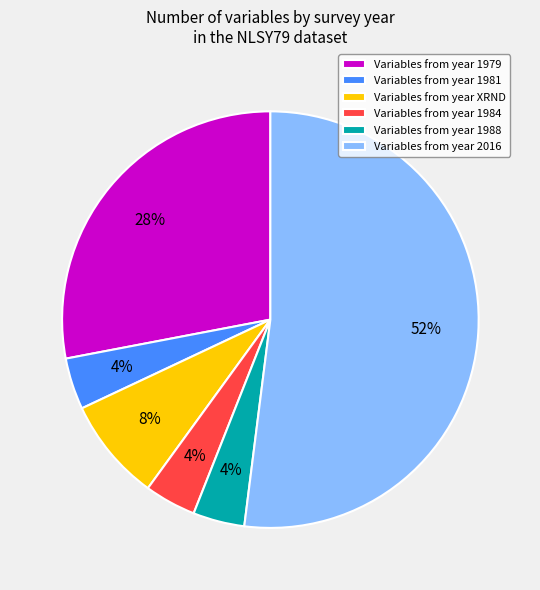

How many slices are in this pie chart?

6